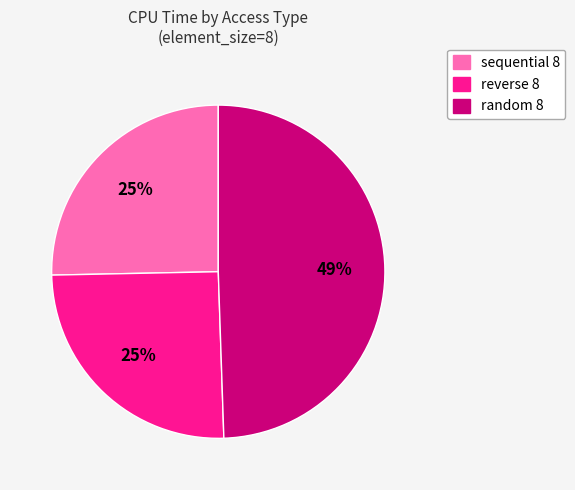

Does reverse 8 account for over 50% of the chart?

No